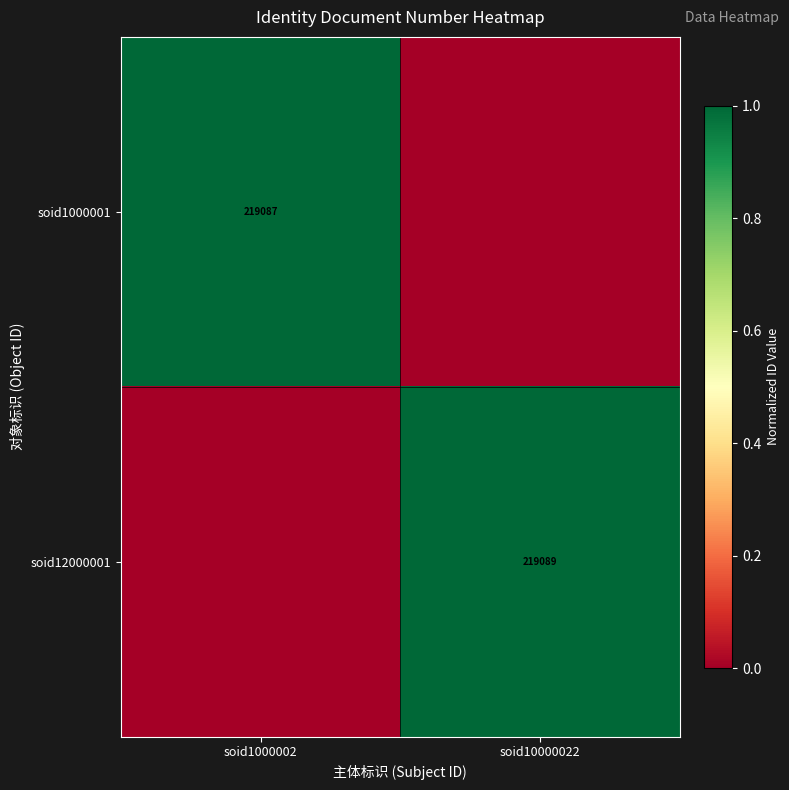

At which category is the sum across all series the highest?

soid1000002